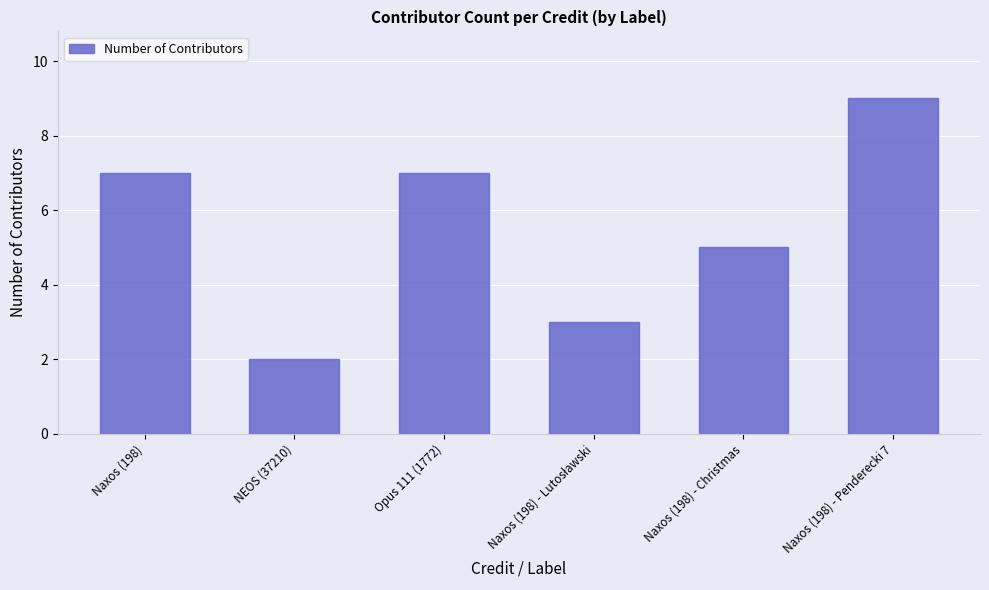

Approximately how many times larger is the value at Naxos (198) - Christmas compared to Naxos (198) - Penderecki 7?

0.6